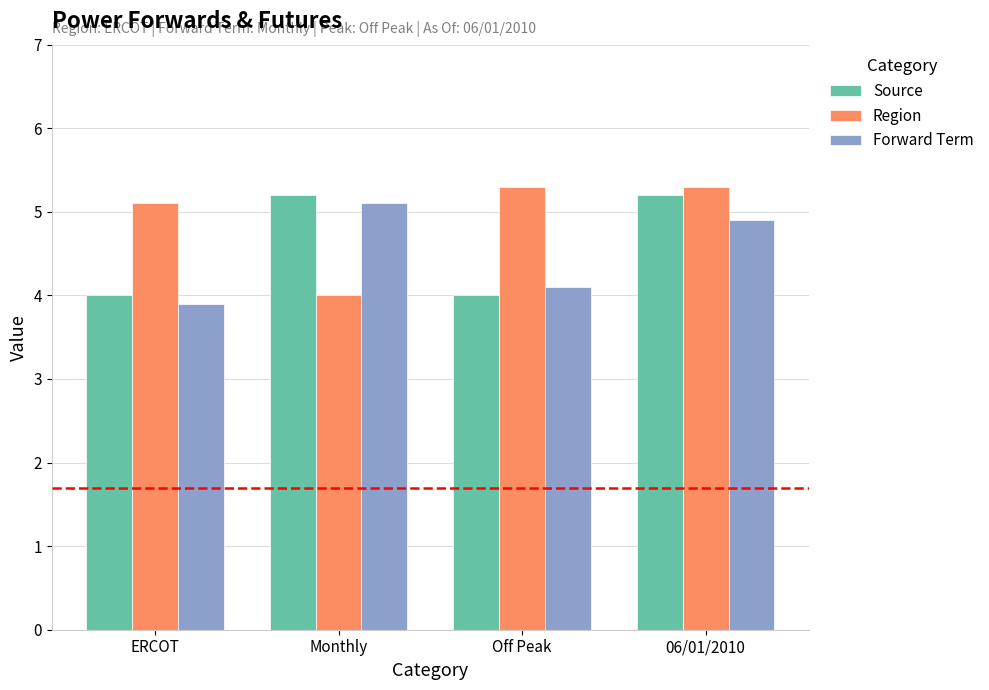

Where is Region nearest to the value 4?

Monthly